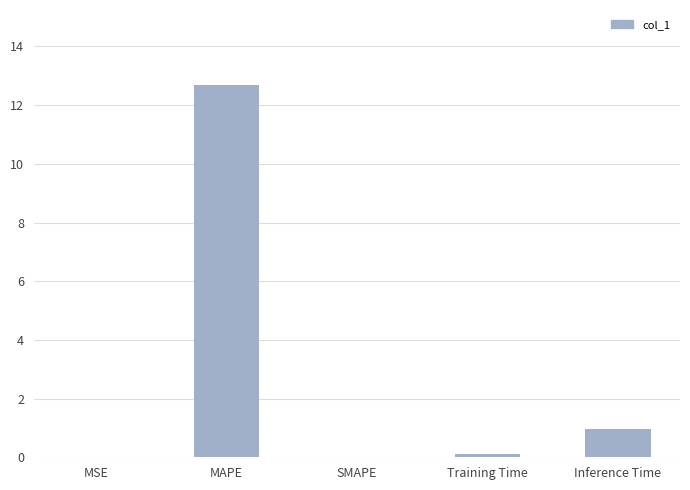

How many data points does each series have?

5